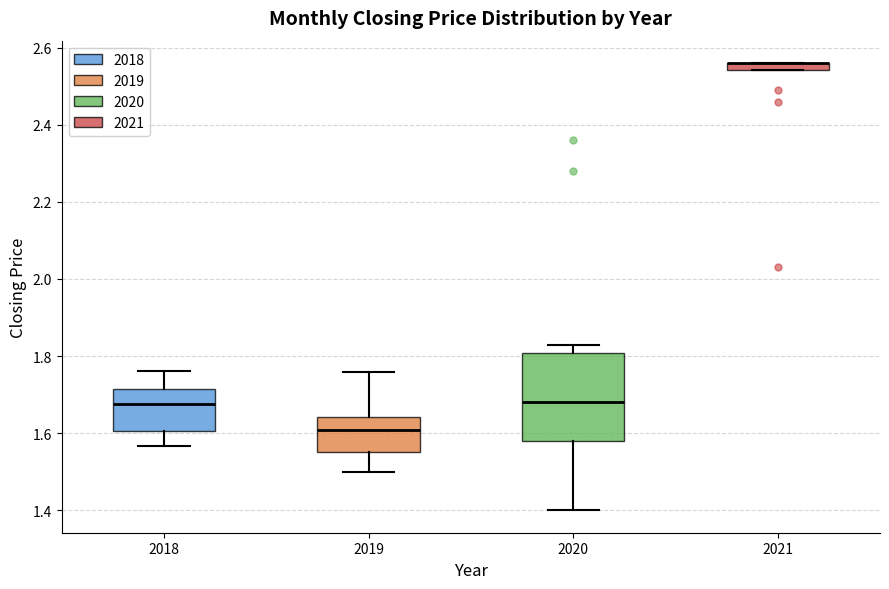

Where is the upper edge of the box at x = 2019 on the y-axis? The values are not printed on the chart, so give them approximately, as read against the axis.

1.64